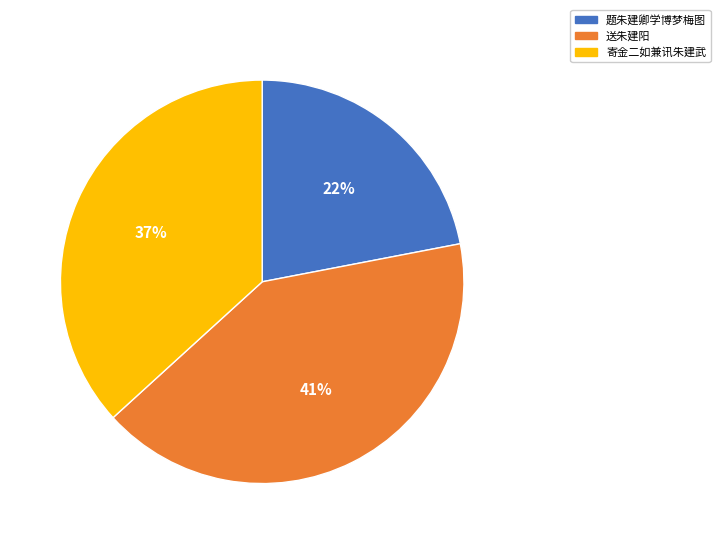

To the nearest percent, what is the difference between the largest and smallest slice percentages?

19%